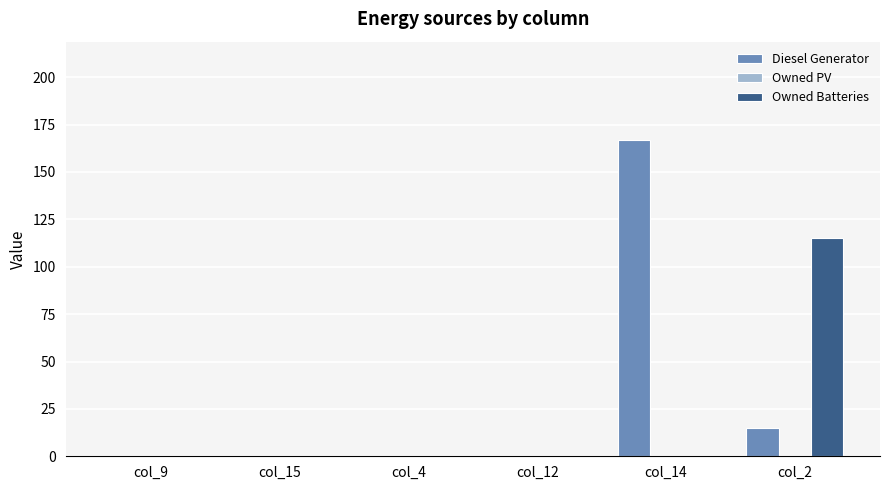

Is the value of Owned Batteries at col_2 greater than the value of Diesel Generator at col_9?

Yes